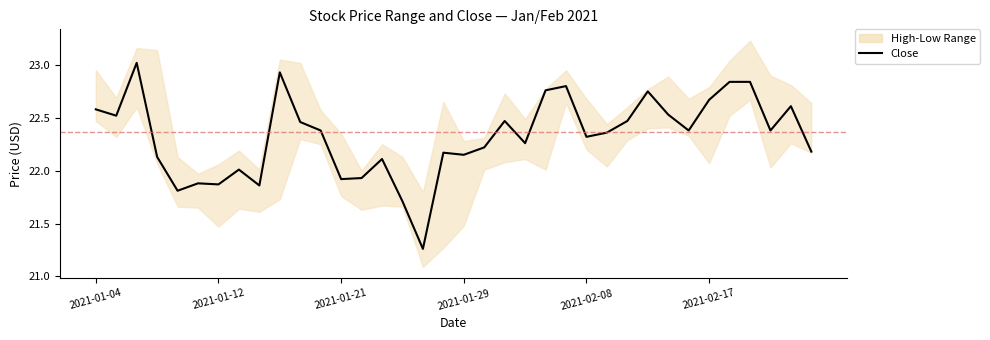

At which label is the value closest to 22?

7